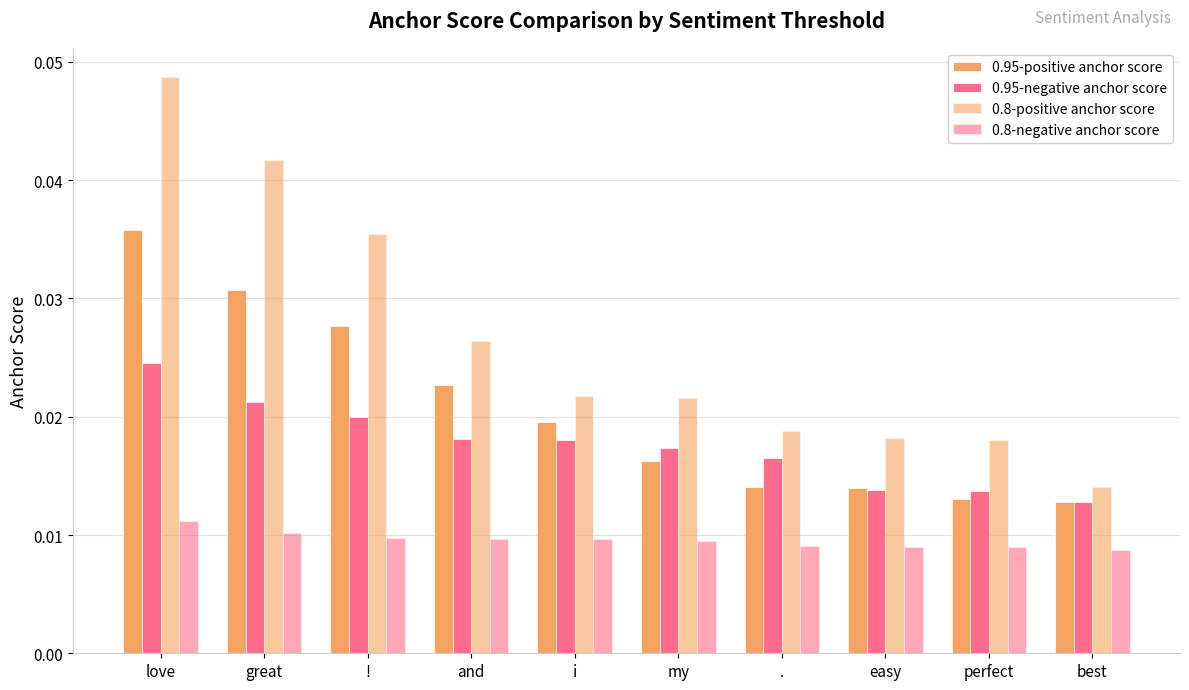

How many groups of bars are there?

10